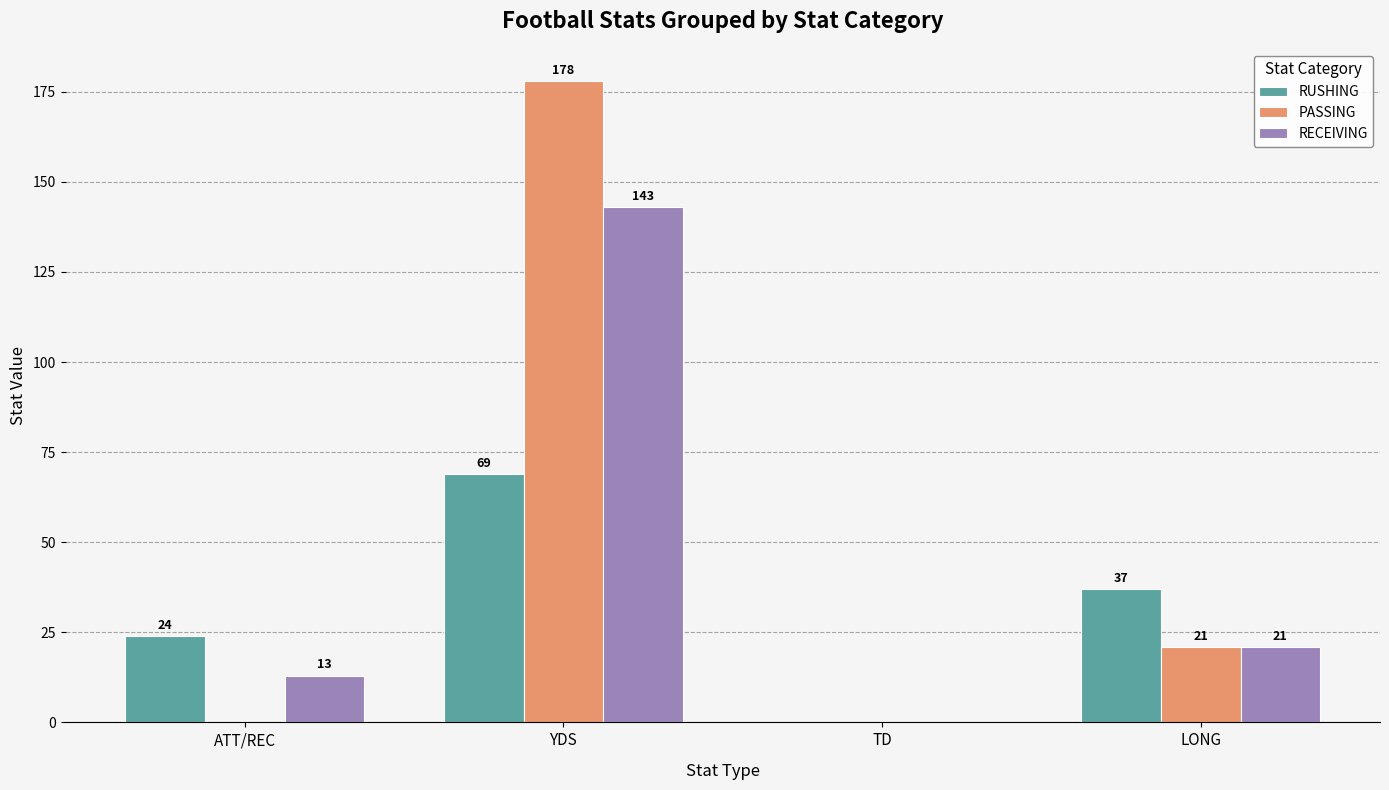

At which category is the sum across all series the highest?

YDS